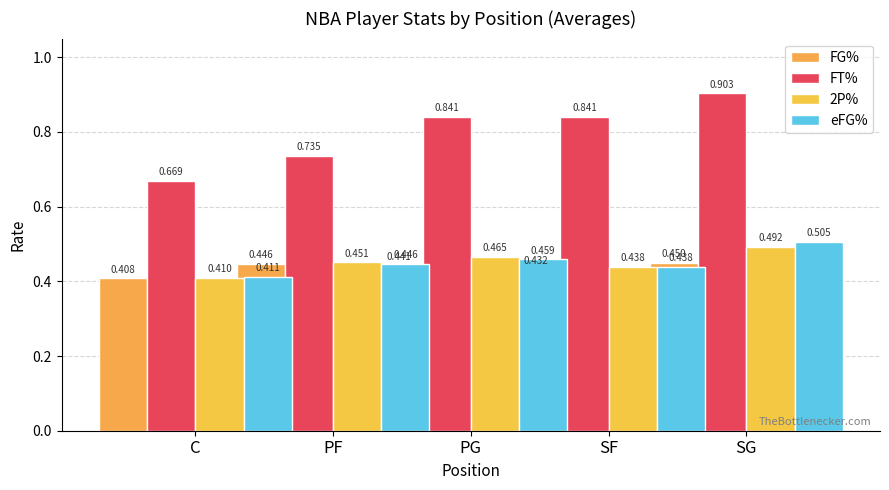

List the labels in order of FT% value, smallest first.

C, PF, PG, SF, SG